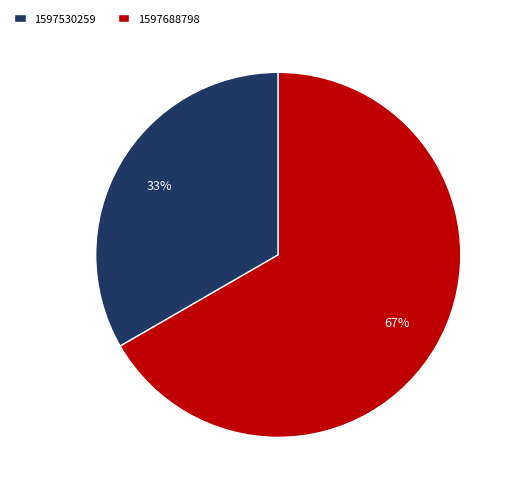

Do 1597688798 and 1597530259 together represent more than half of the pie?

Yes